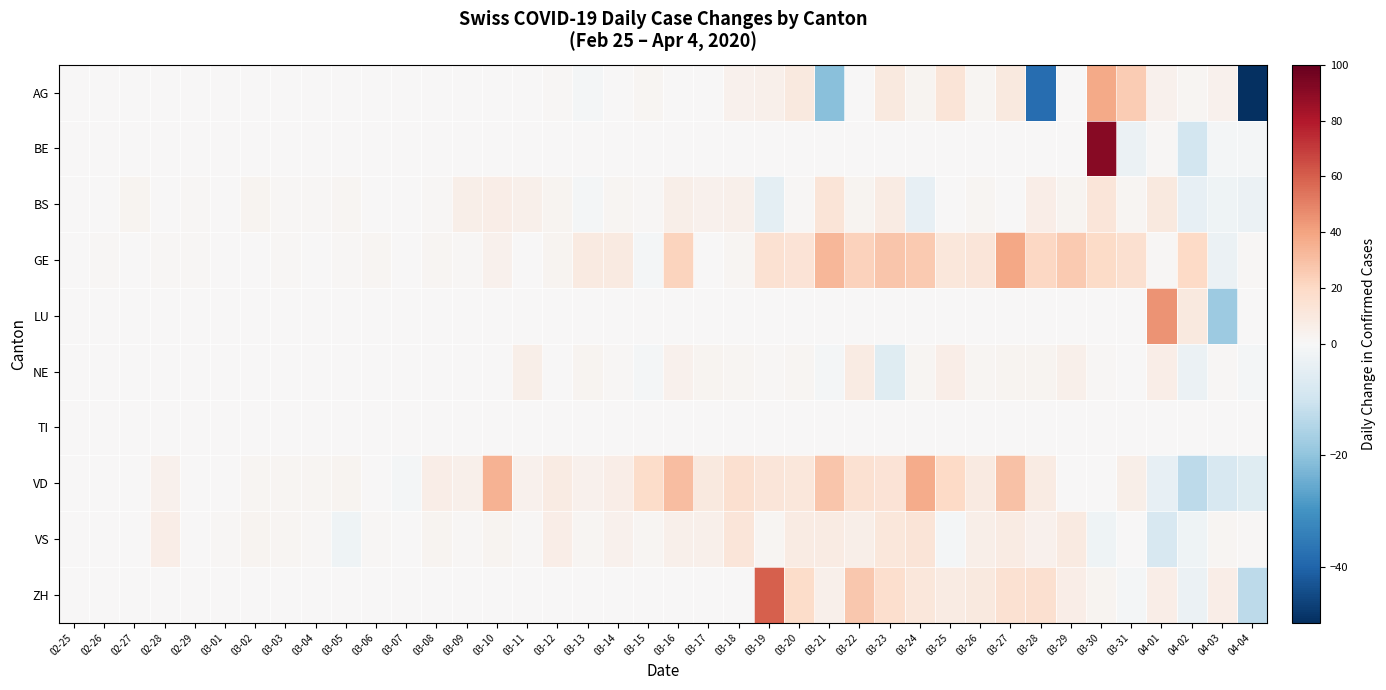

Which series has the largest total across all categories?

GE